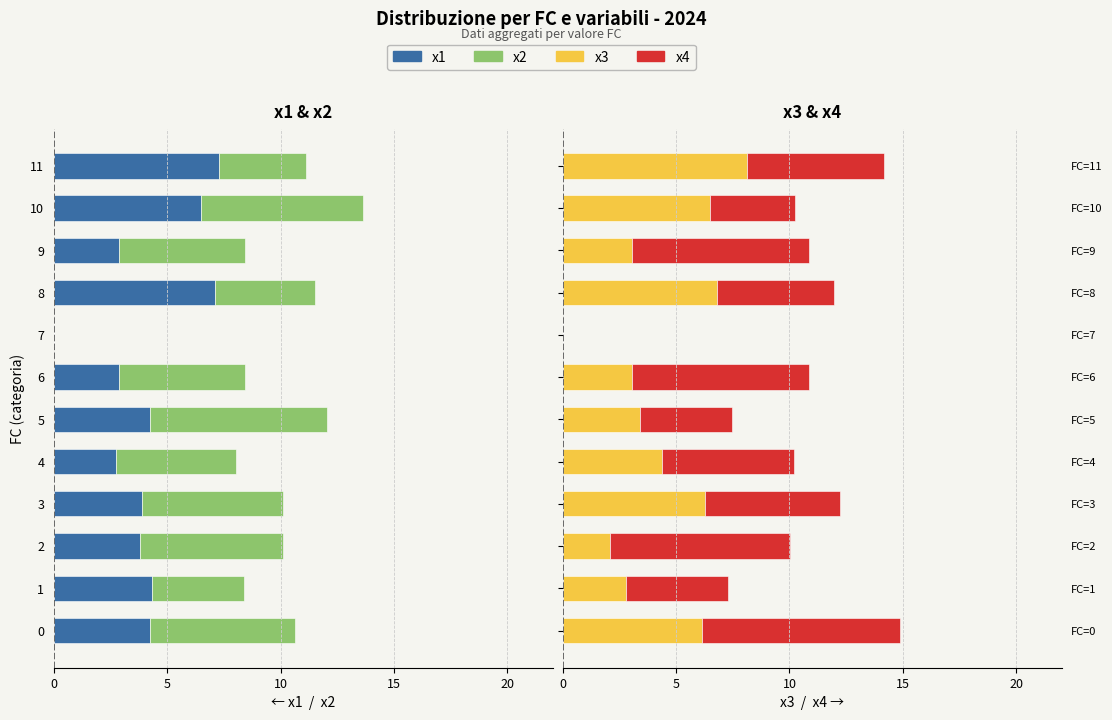

How many bars are there in total?

48